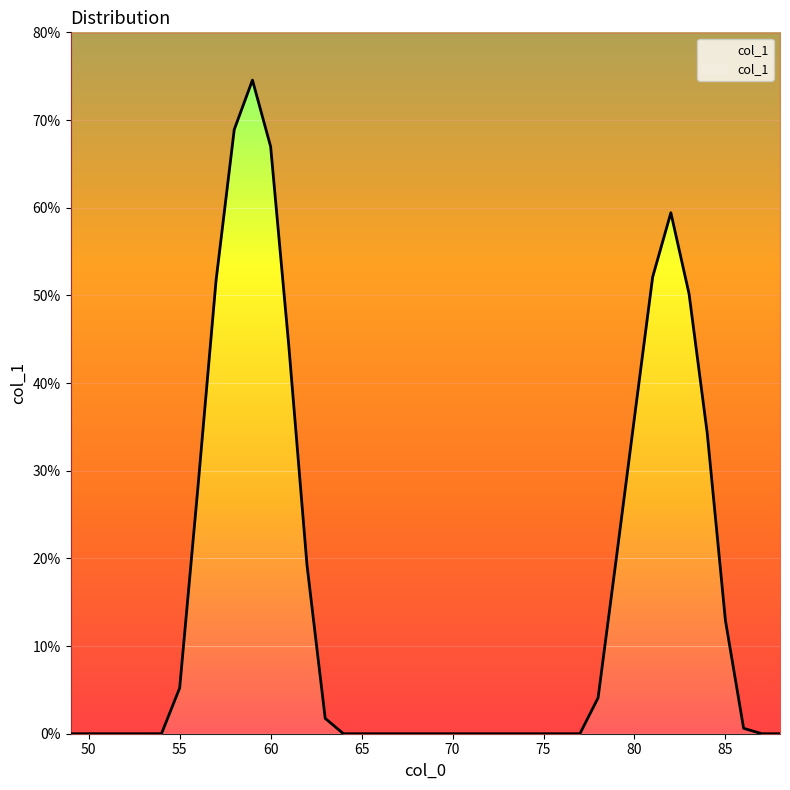

Reading left to right, what are all the values shown in this chart?

49=0.0	50=0.0	51=0.0	52=0.0	53=0.0	54=0.0	55=5.2	56=28.0	57=51.7	58=68.9	59=74.6	60=67.0	61=44.2	62=19.2	63=1.8	64=0.0	65=0.0	66=0.0	67=0.0	68=0.0	69=0.0	70=0.0	71=0.0	72=0.0	73=0.0	74=0.0	75=0.0	76=0.0	77=0.0	78=4.1	79=20.0	80=36.1	81=52.1	82=59.4	83=50.2	84=34.3	85=12.9	86=0.6	87=0.0	88=0.0